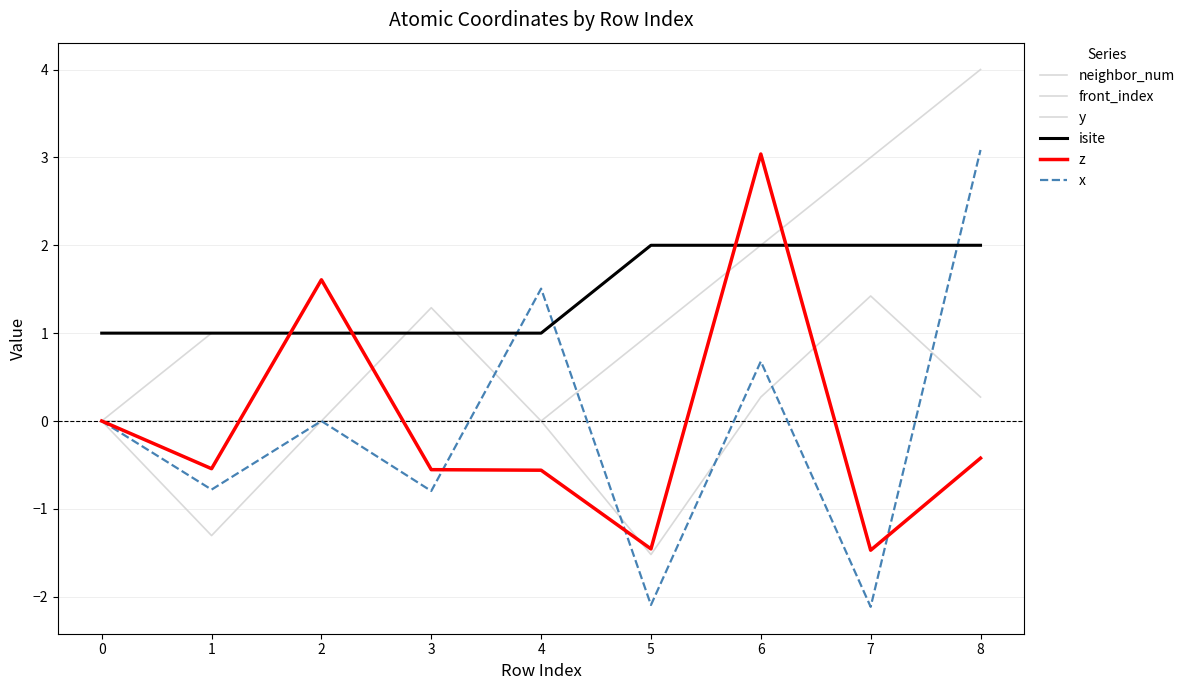

How many lines are shown in the chart?

6